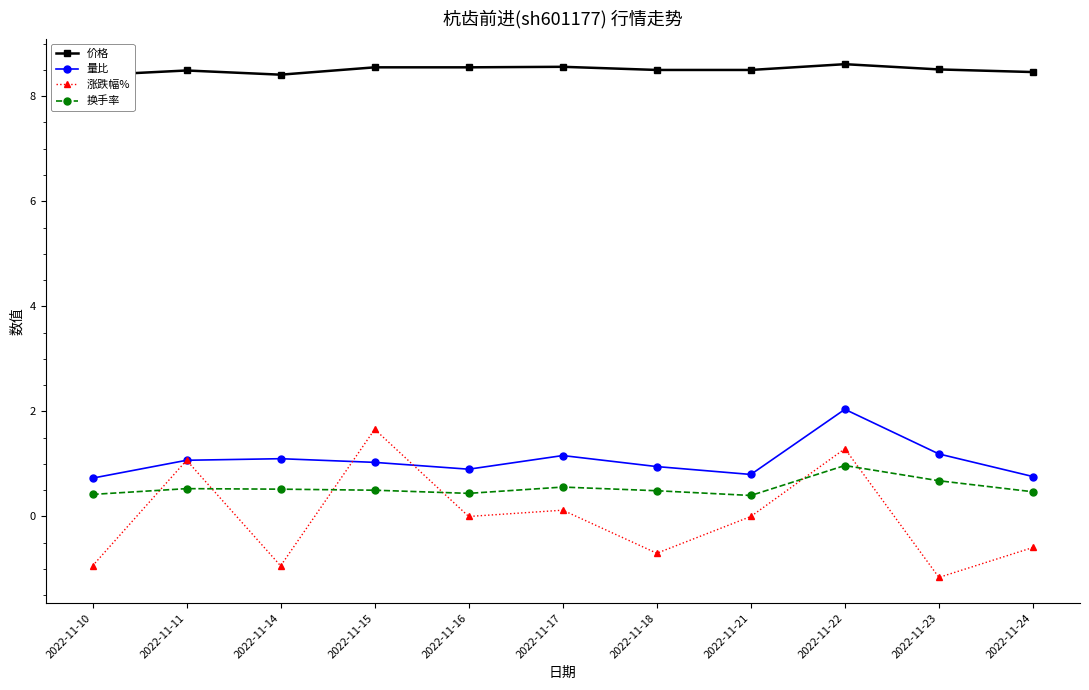

What is the sum of the 量比 values at 2022-11-23 and 2022-11-14?

2.3